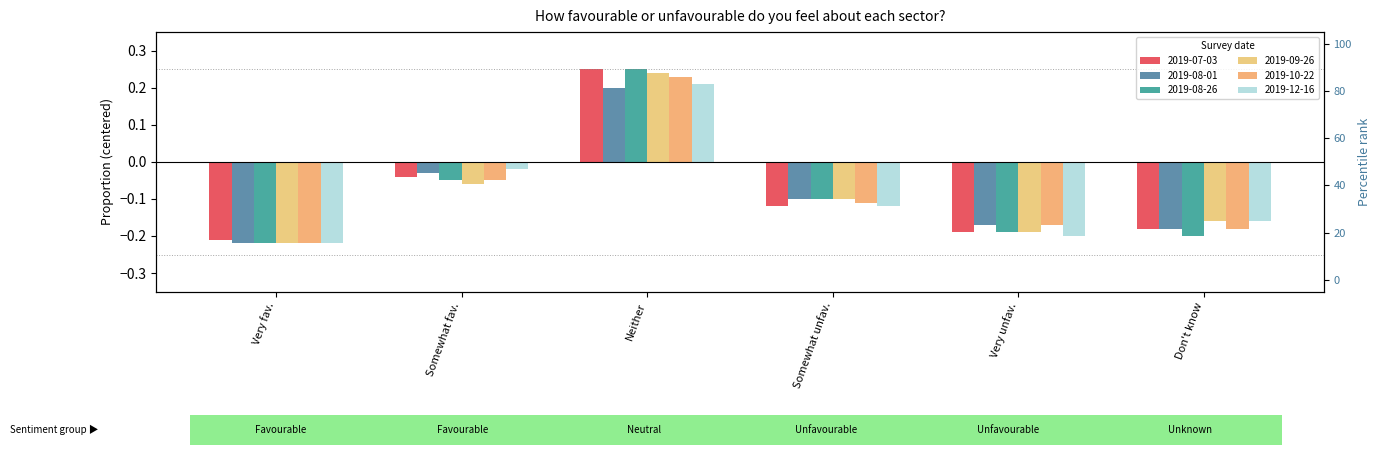

What are all the series names shown in the legend?

2019-07-03, 2019-08-01, 2019-08-26, 2019-09-26, 2019-10-22, 2019-12-16